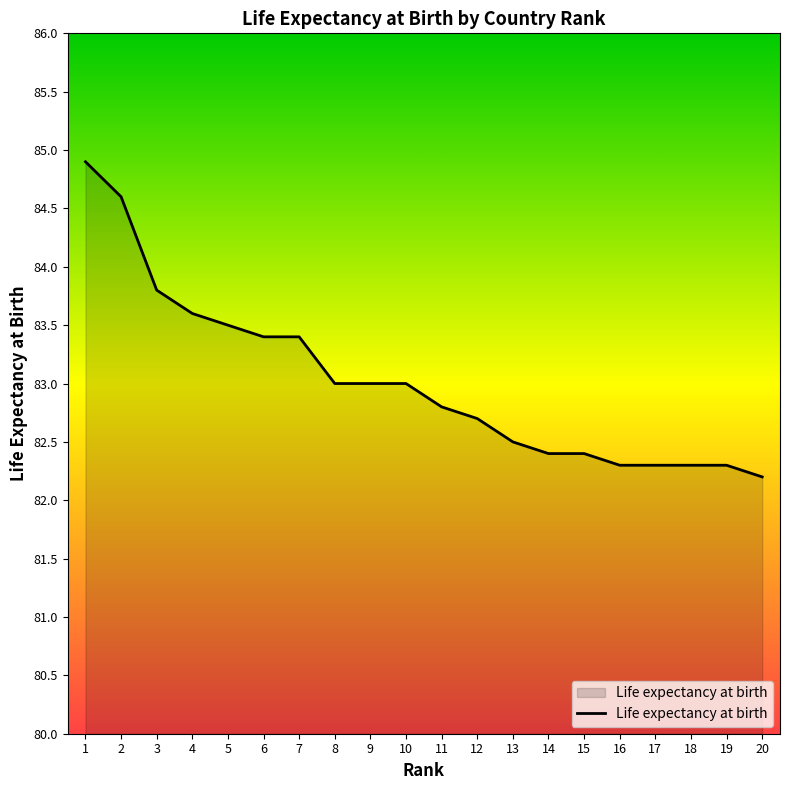

What is the minimum value shown in the chart?

82.2